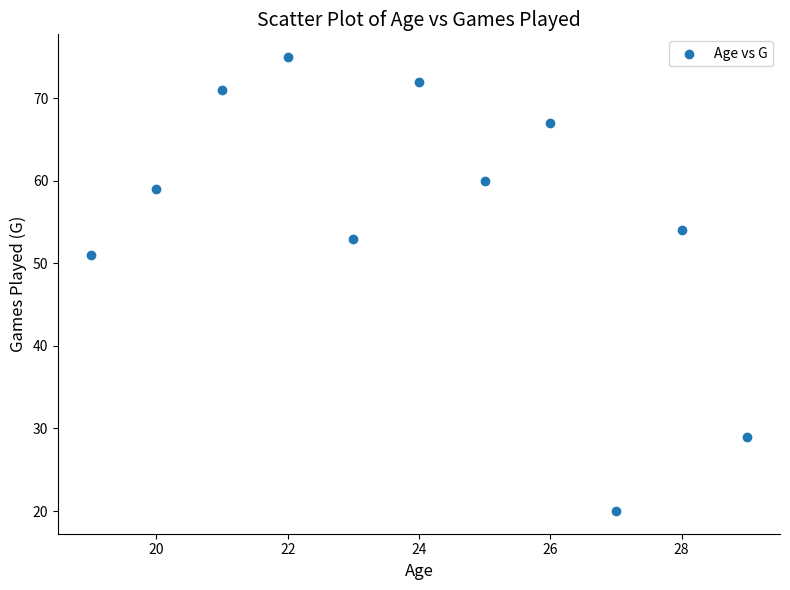

What Y value in the scatter plot is closest to 47?

51